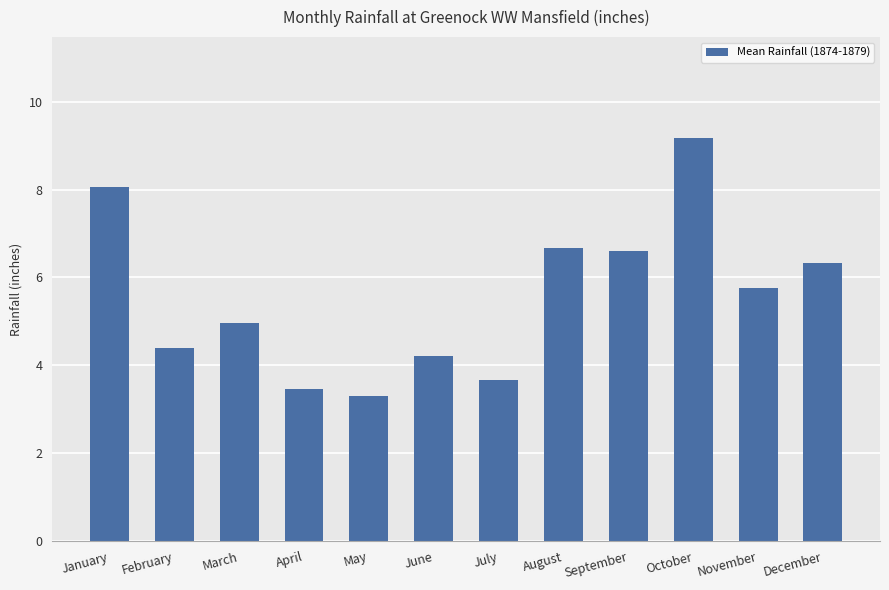

At which label is the value closest to 6?

November